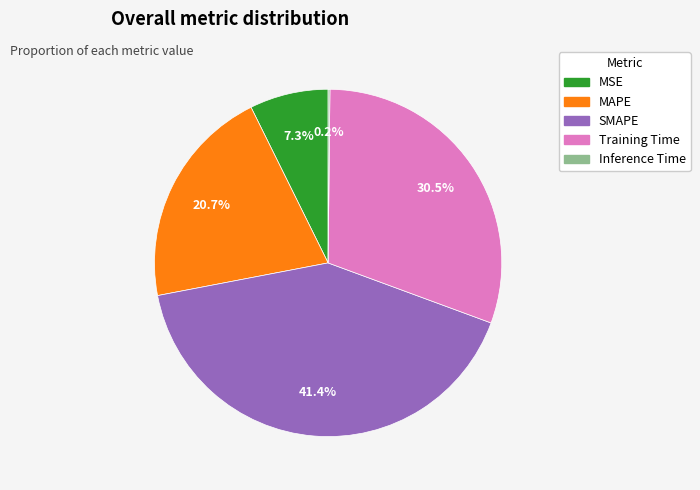

Is SMAPE the majority of the pie?

No